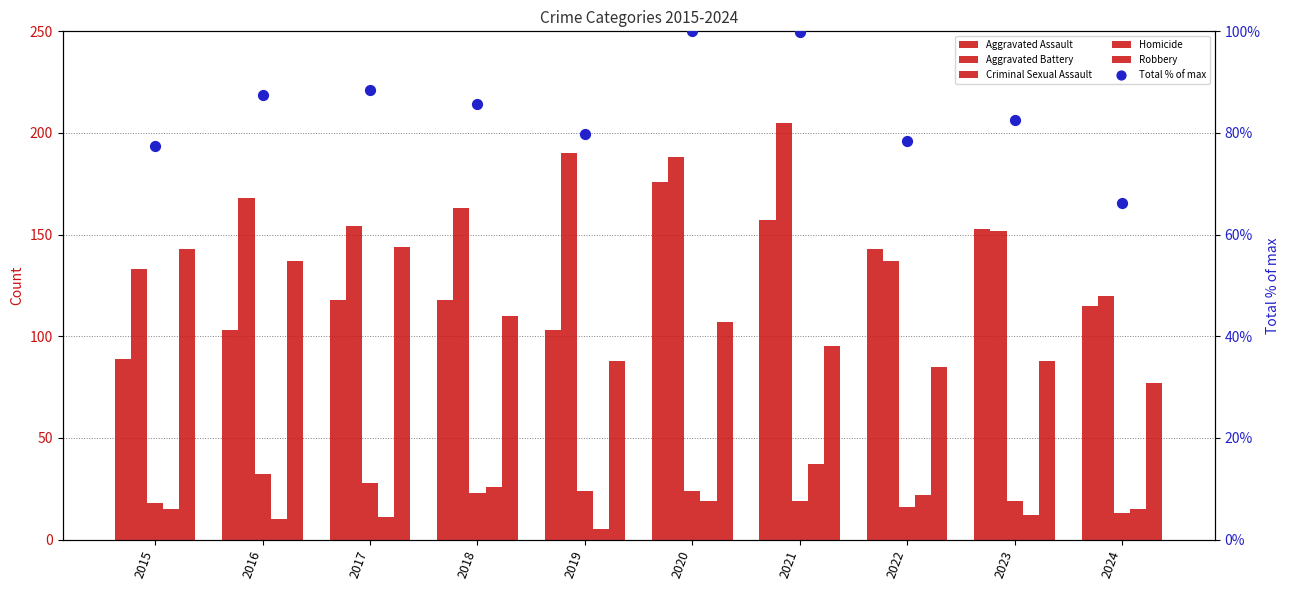

At which category is the sum across all series the highest?

2020